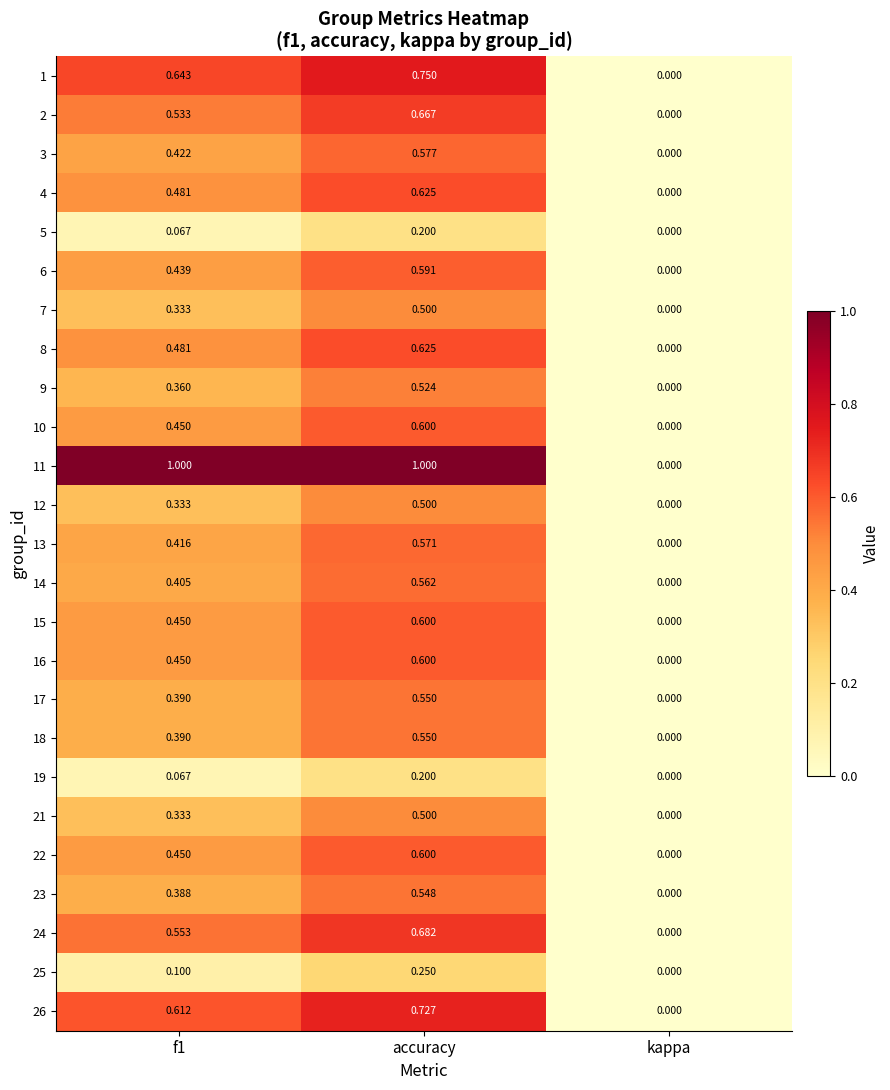

Is the value of 19 at accuracy greater than the value of 12 at f1?

No